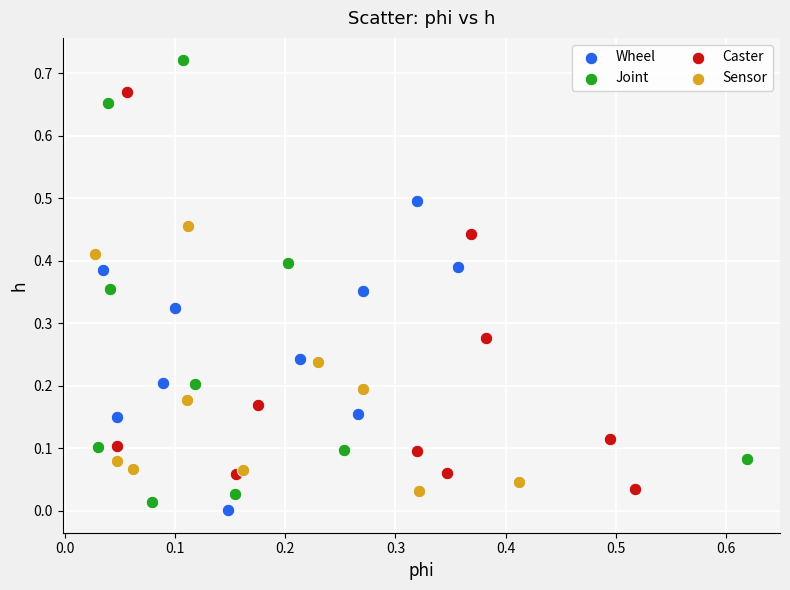

Which series has the largest Y range (max minus min)?

Joint